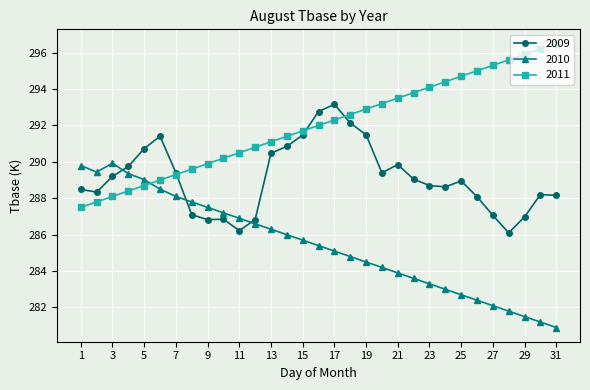

What is the average value of the 2009 series?

289.1